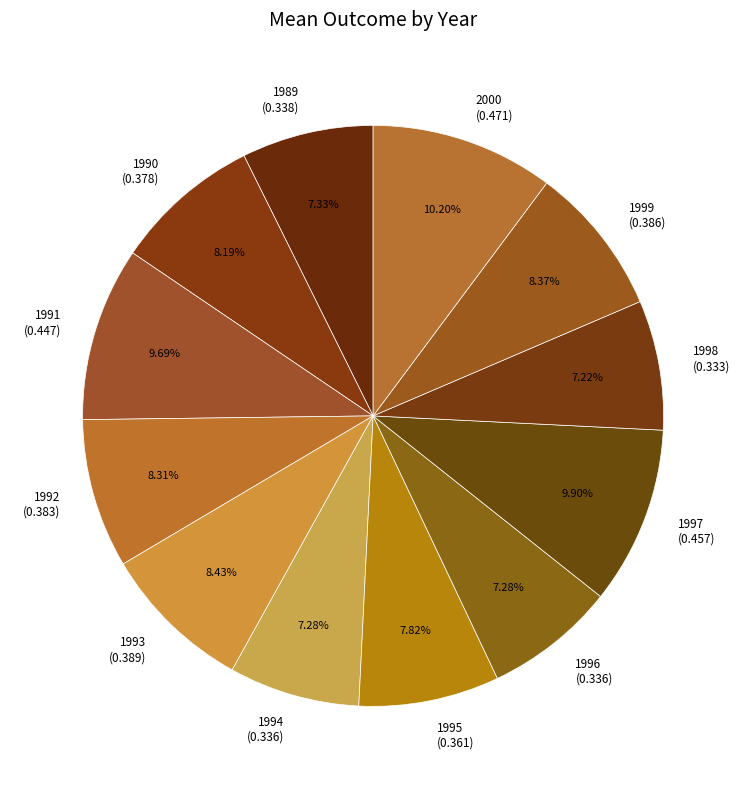

To the nearest percent, what is the difference between the largest and smallest slice percentages?

3%